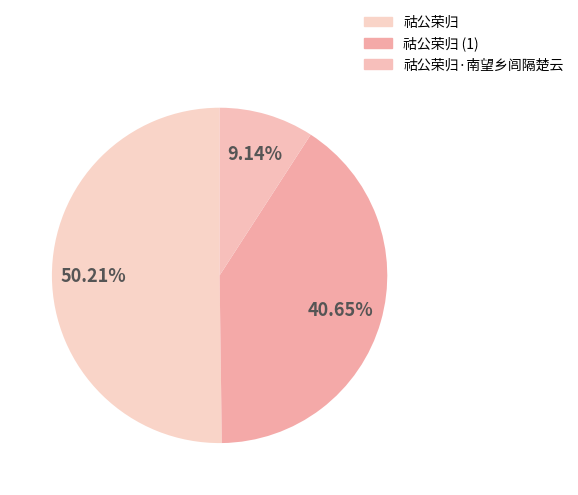

How many slices are in this pie chart?

3